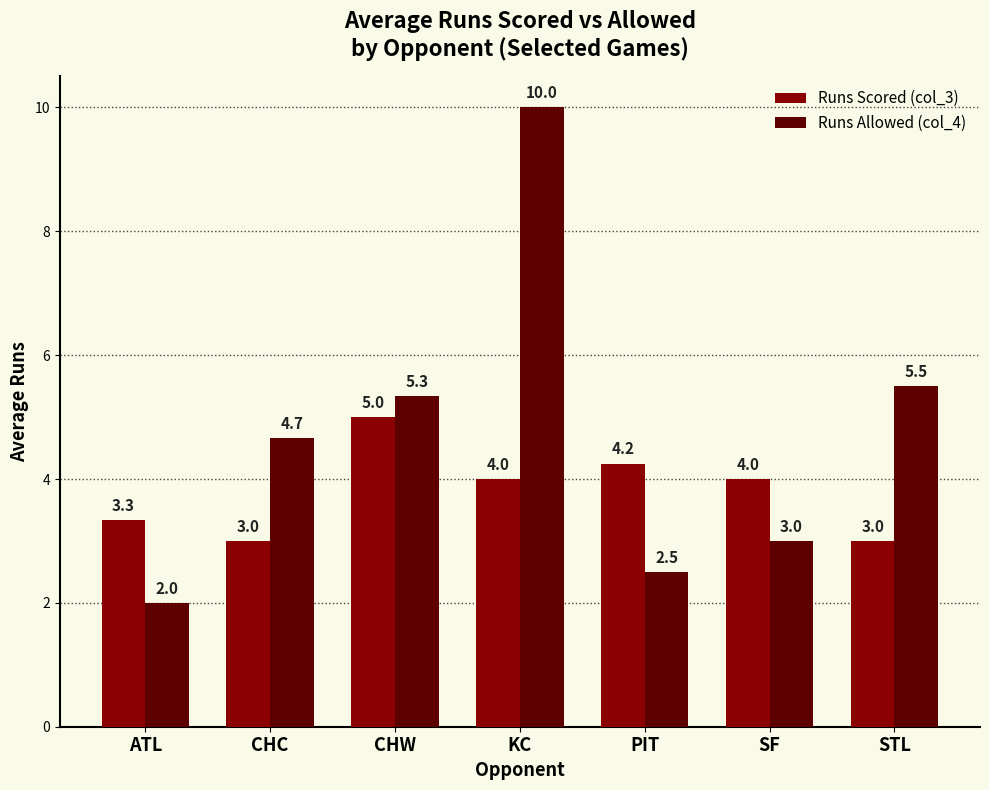

What is the difference between the highest and lowest values at ATL?

1.3